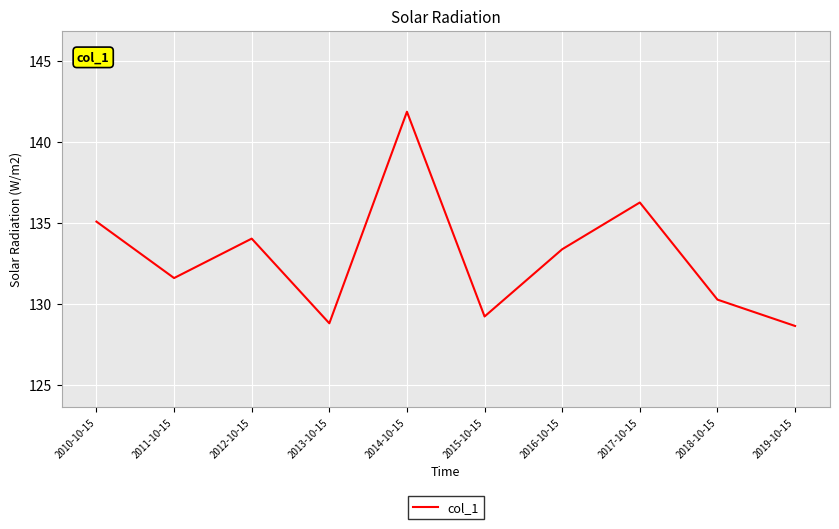

What is the maximum value shown in the chart?

141.9